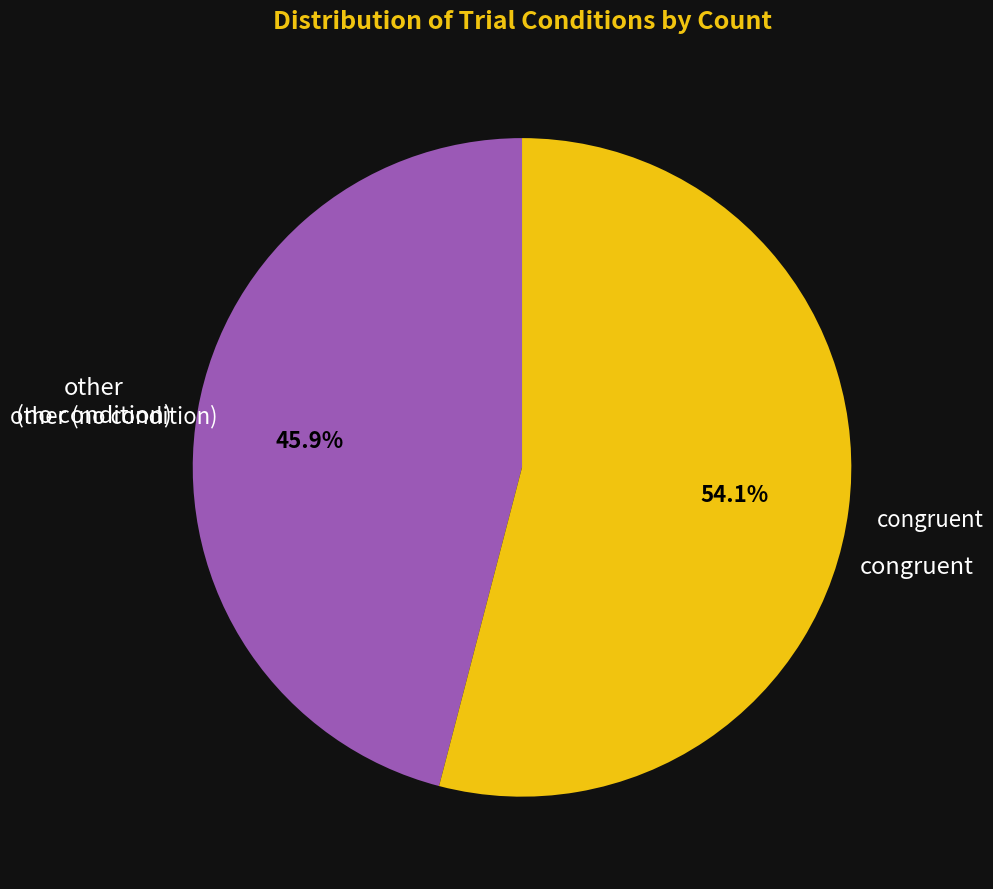

Is the sum of other (no condition) and congruent greater than half?

Yes